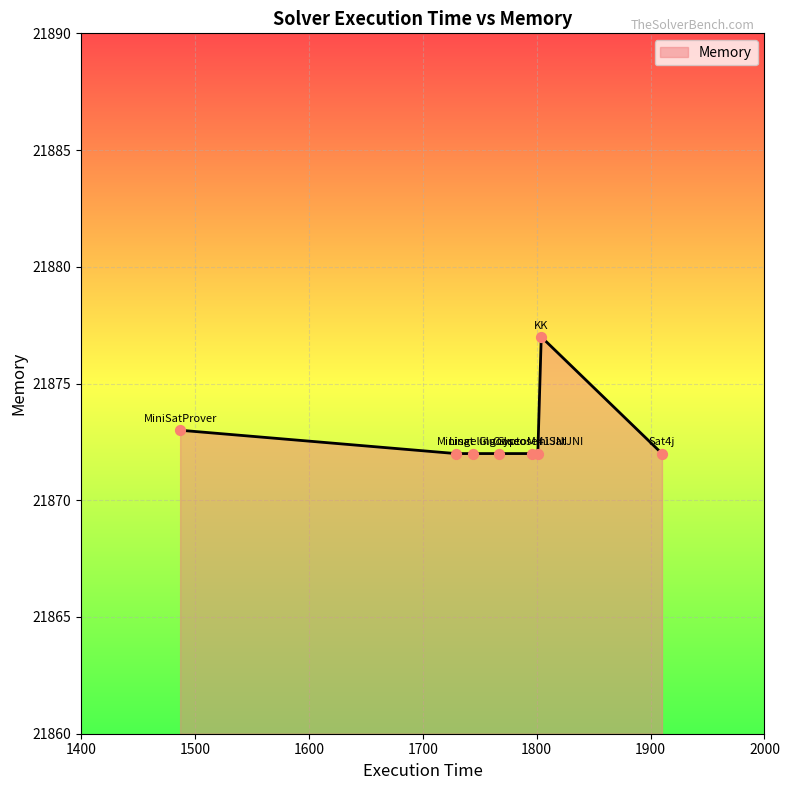

What is the smallest value displayed?

21872